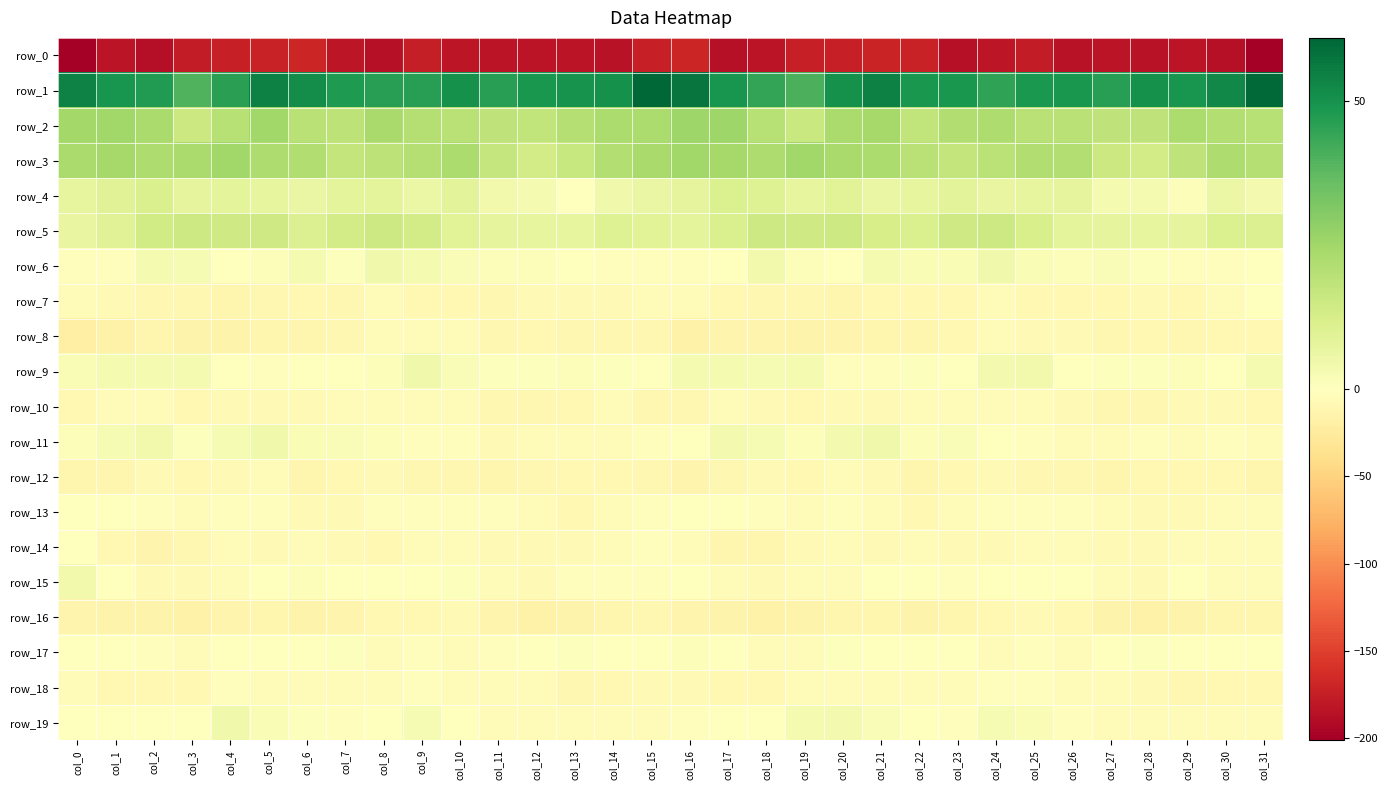

Rank the series at col_24 from lowest to highest value.

row_0, row_16, row_12, row_14, row_10, row_7, row_8, row_17, row_13, row_18, row_15, row_11, row_19, row_9, row_6, row_4, row_5, row_3, row_2, row_1